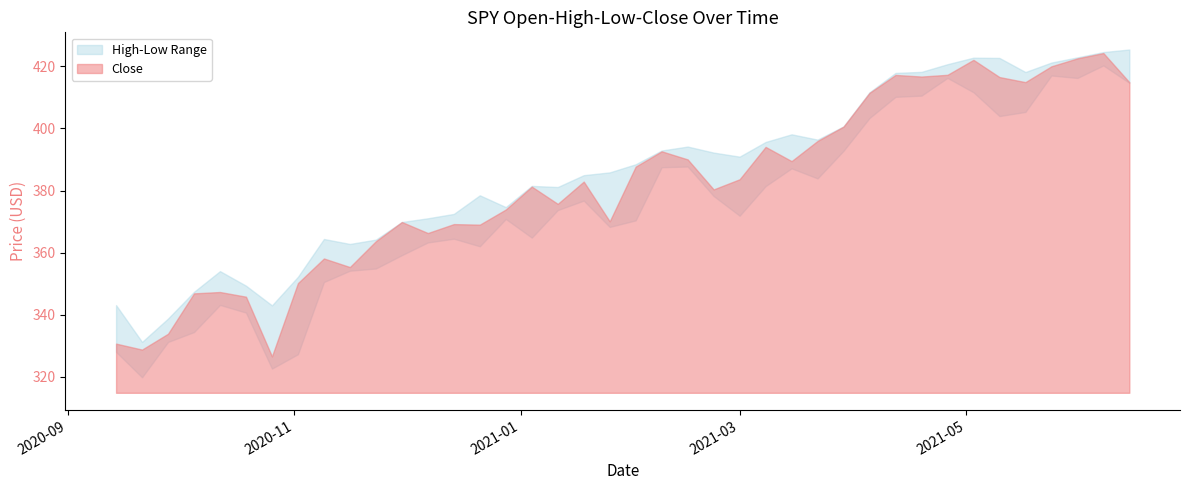

At which category is the sum across all series the highest?

38